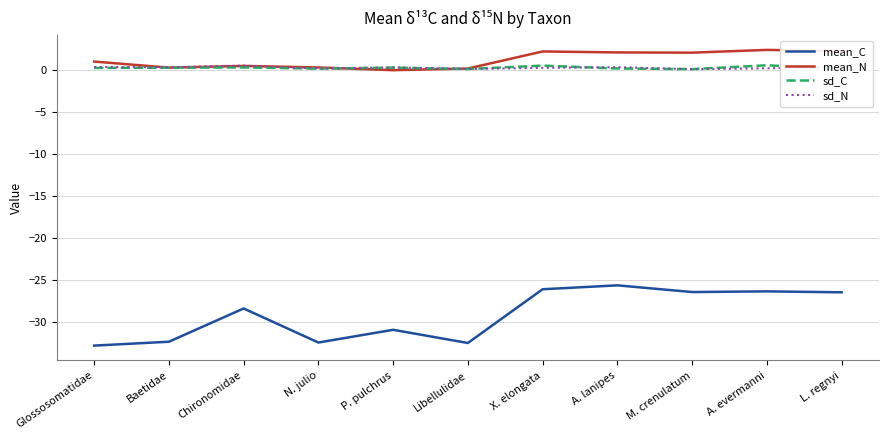

Does the chart display data point markers on the line(s)?

No